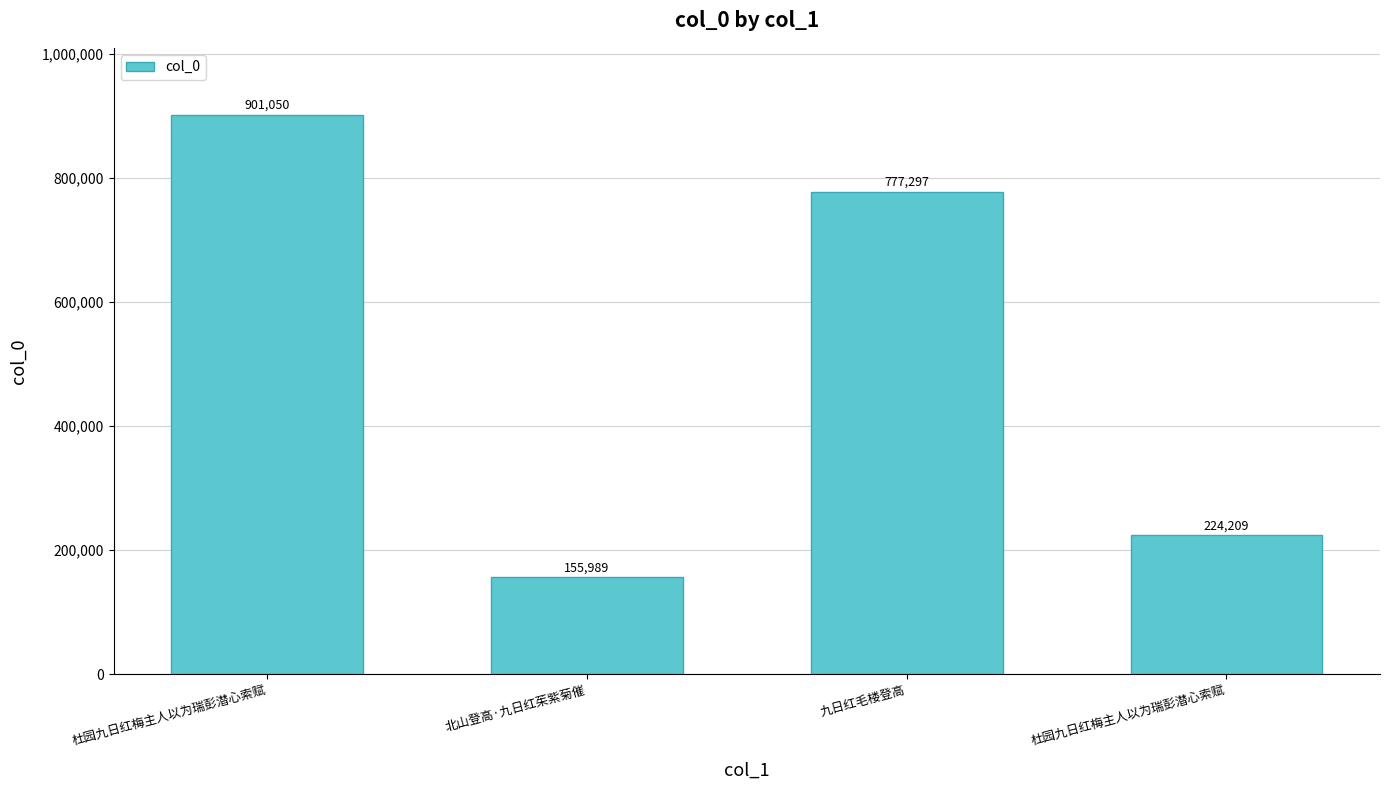

Which has a higher value, 杜园九日红梅主人以为瑞彭潜心索赋 or 北山登高·九日红茱紫菊催?

杜园九日红梅主人以为瑞彭潜心索赋